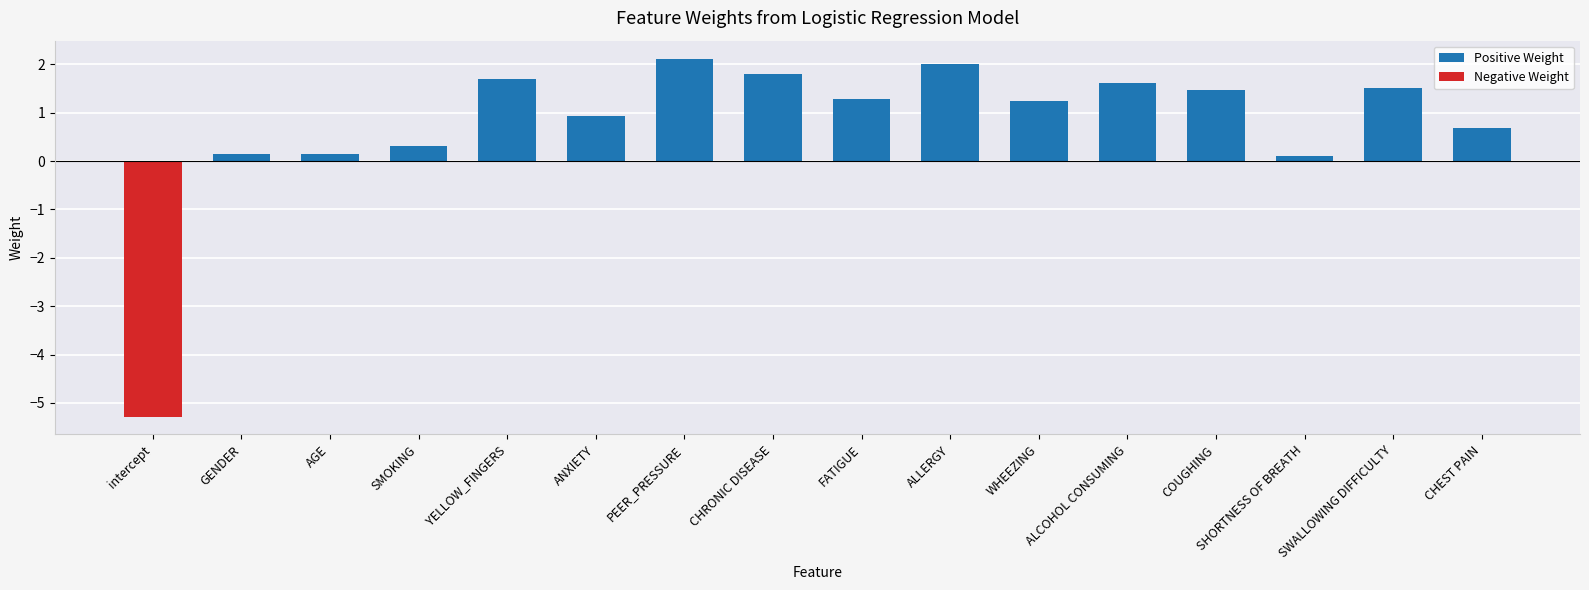

What is the value of the 10th bar from the left?

2.0